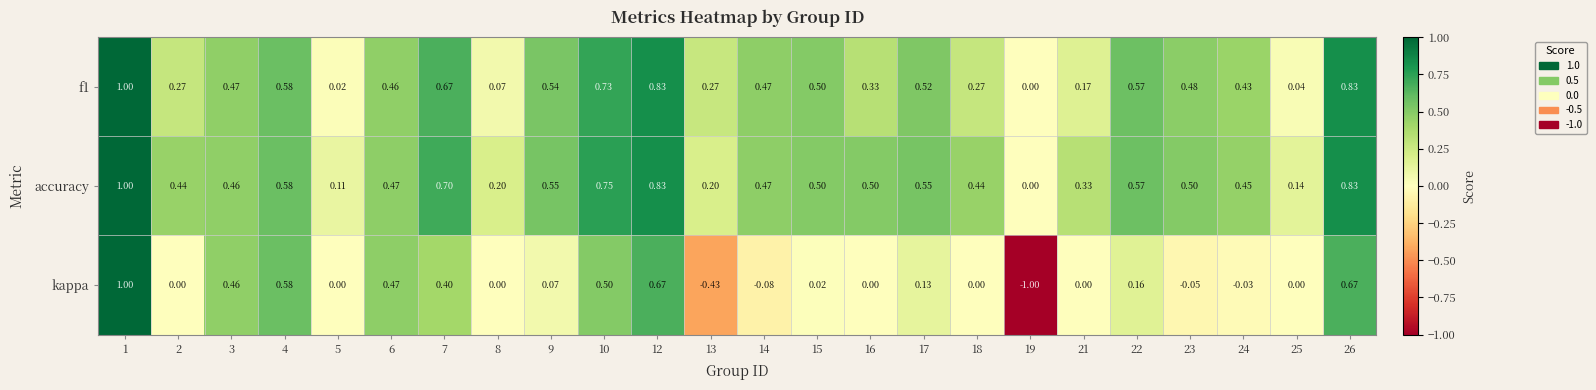

What is the greatest value displayed?

1.0